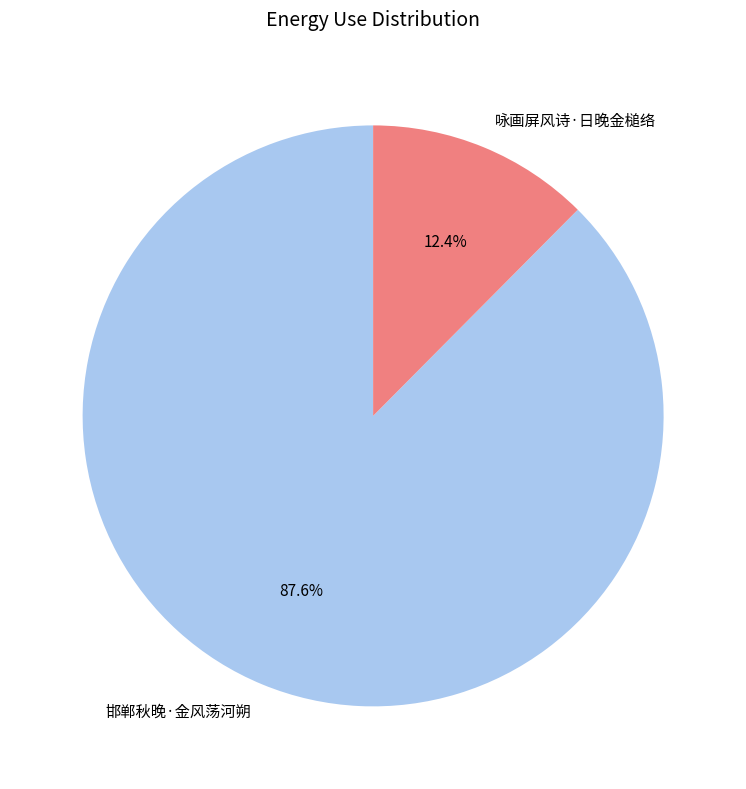

Is it true that 咏画屏风诗·日晚金槌络 is 12% of the pie?

True